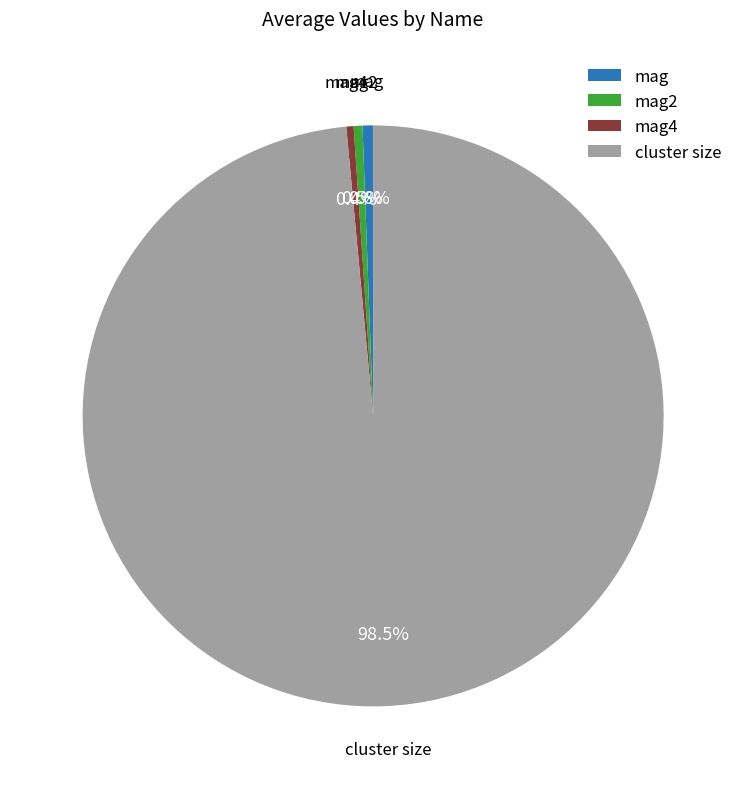

What is the largest slice in the pie chart?

cluster size